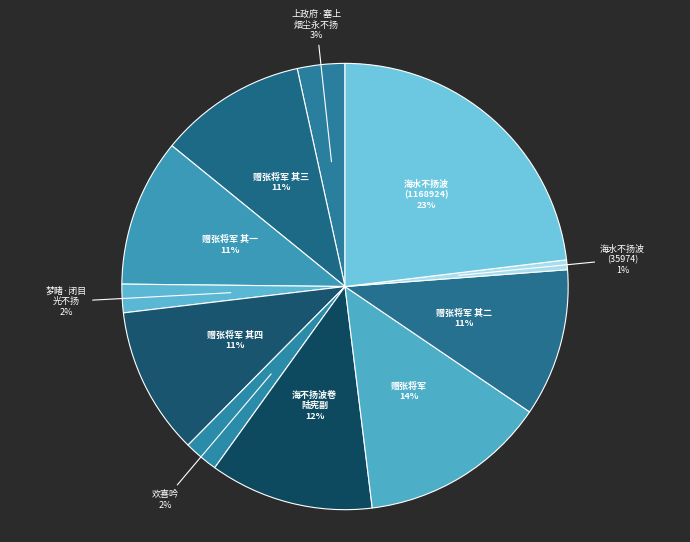

Count the number of slices in the pie.

11